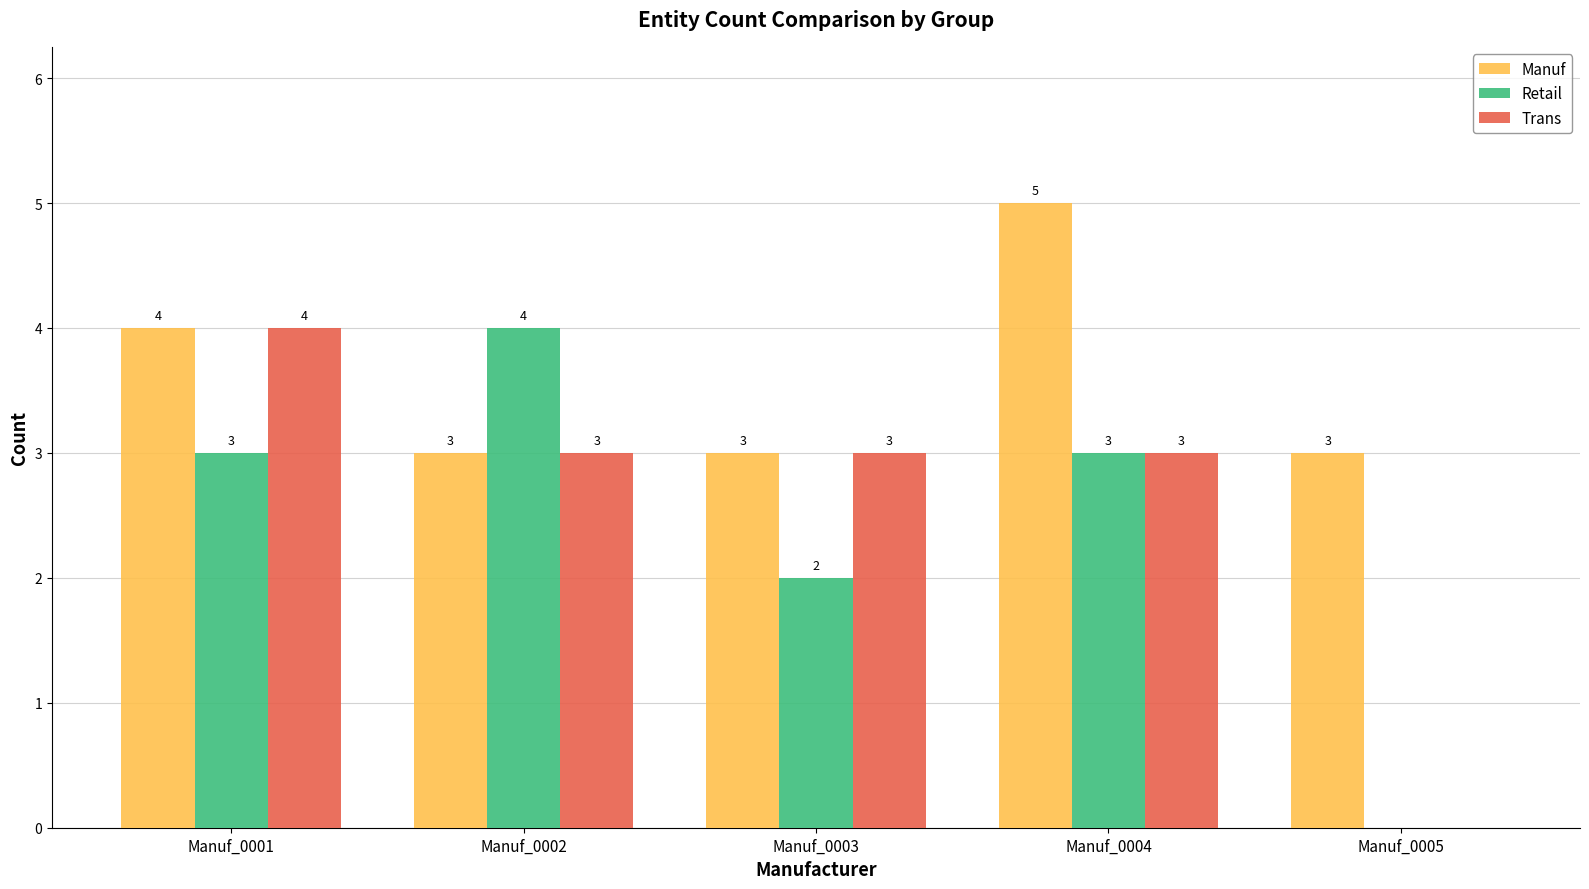

What is the sum of all Manuf values?

18